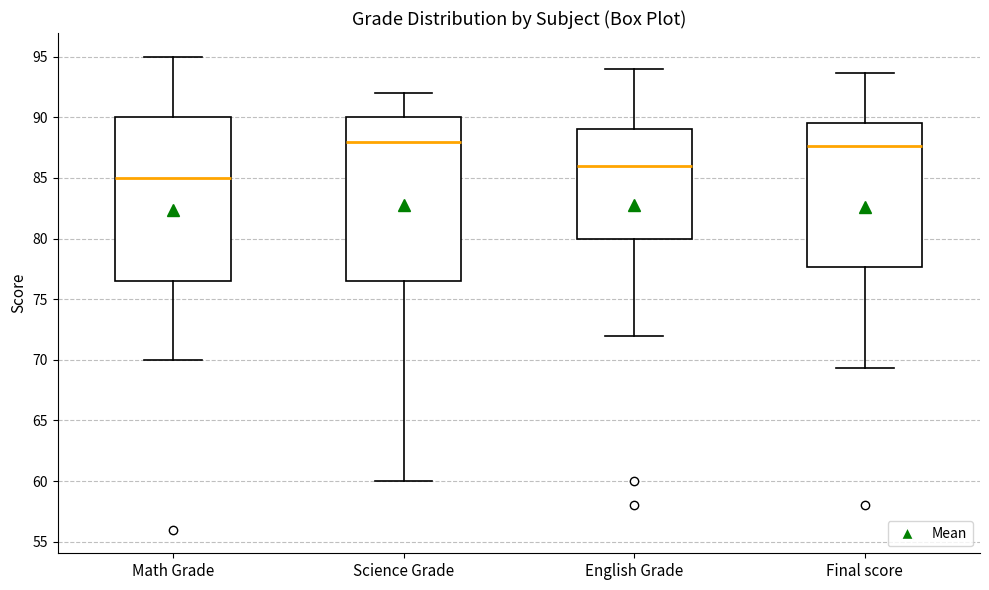

Where is the lower edge of the box for Math Grade on the y-axis? The values are not printed on the chart, so give them approximately, as read against the axis.

76.5